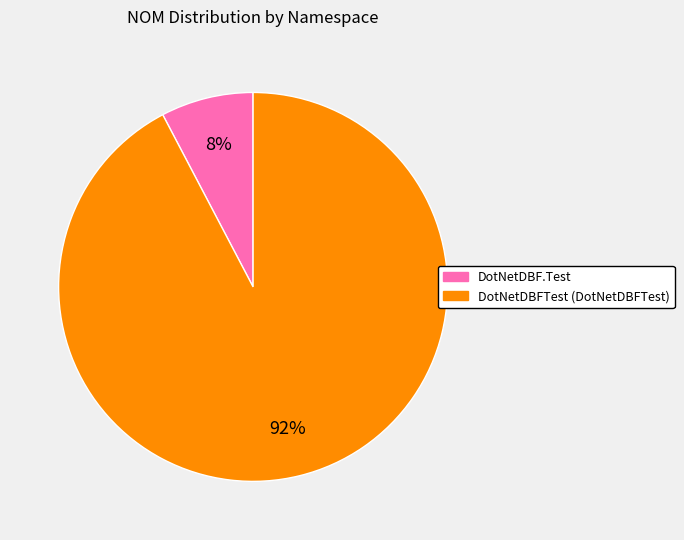

Does any single category account for the majority?

Yes